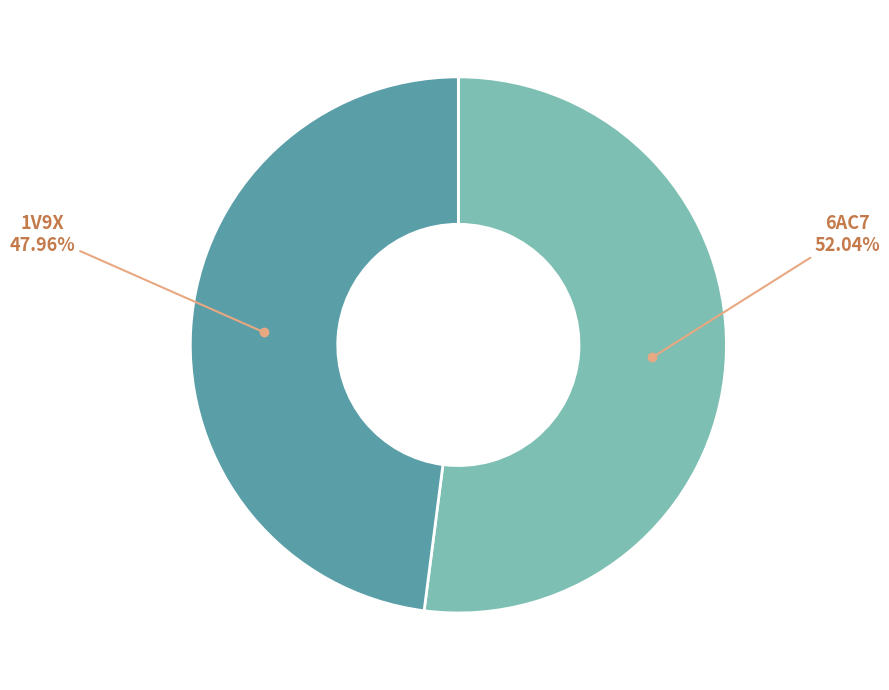

Does any single category account for the majority?

Yes